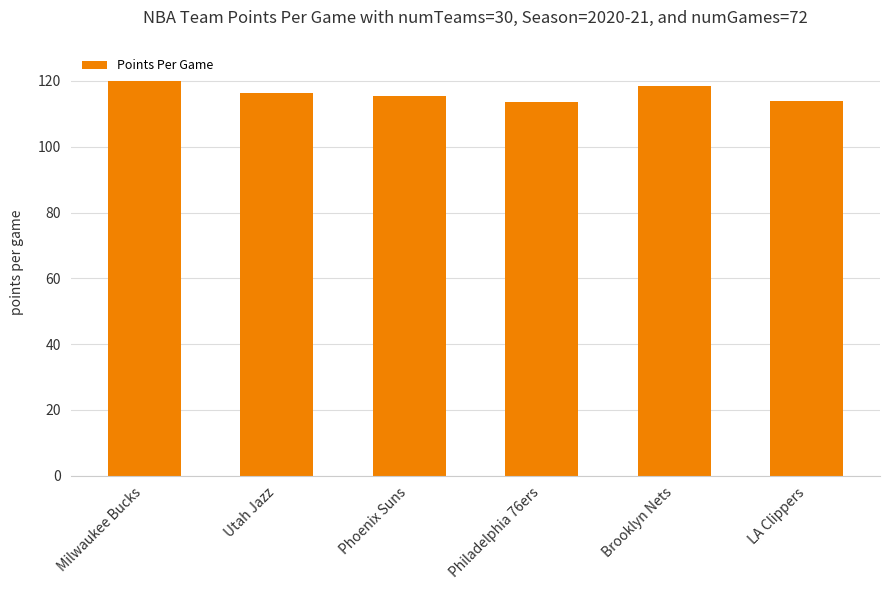

How many values exceed 116?

3